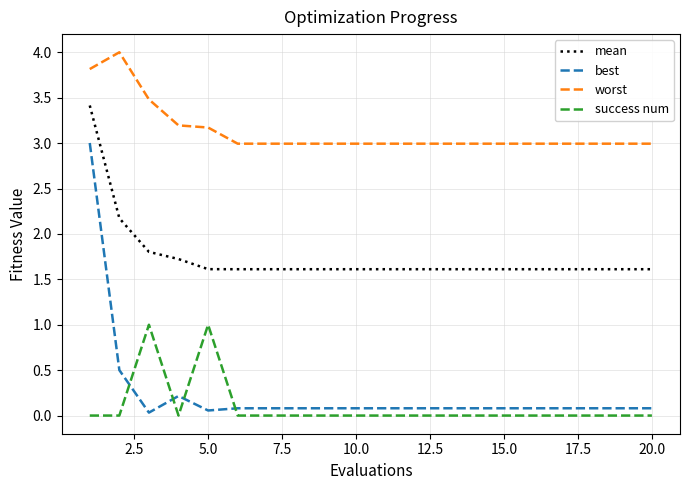

True or false: worst and success num cross at least once.

False